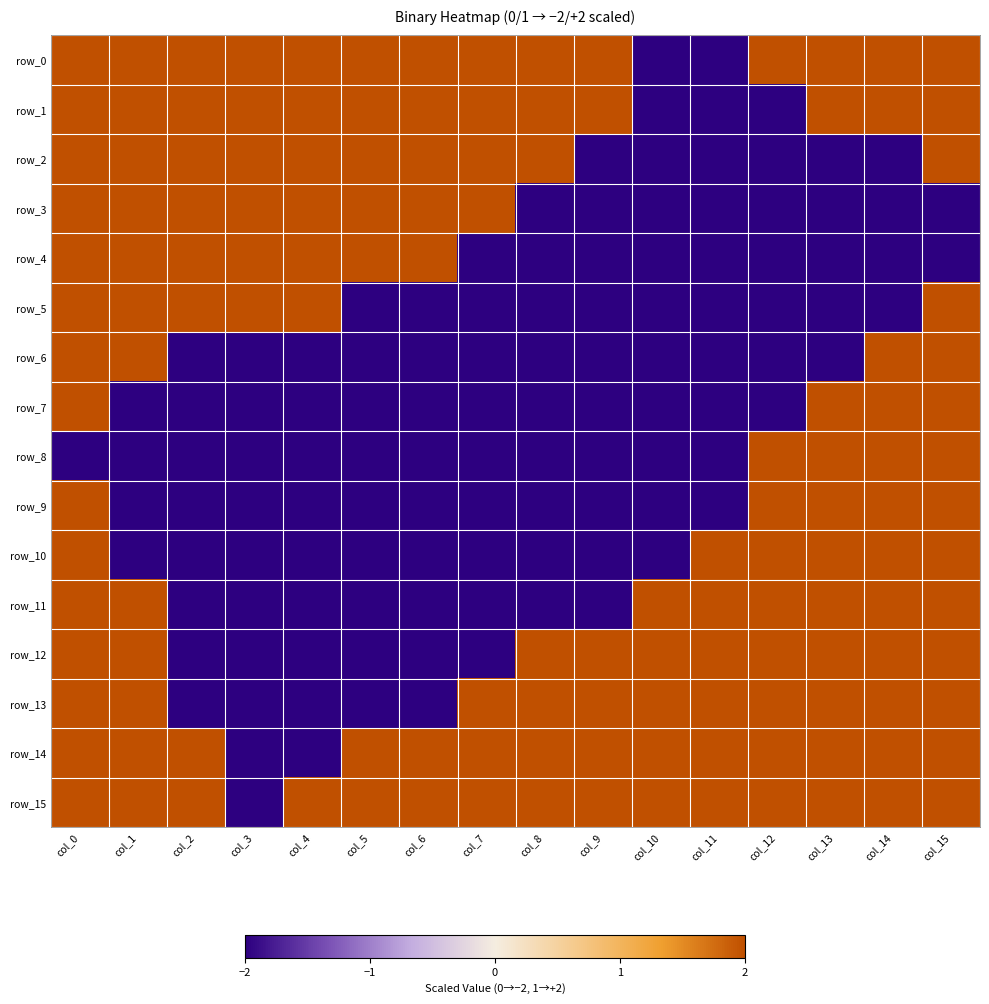

What is the difference between the maximum and minimum values in the row_3 series?

4